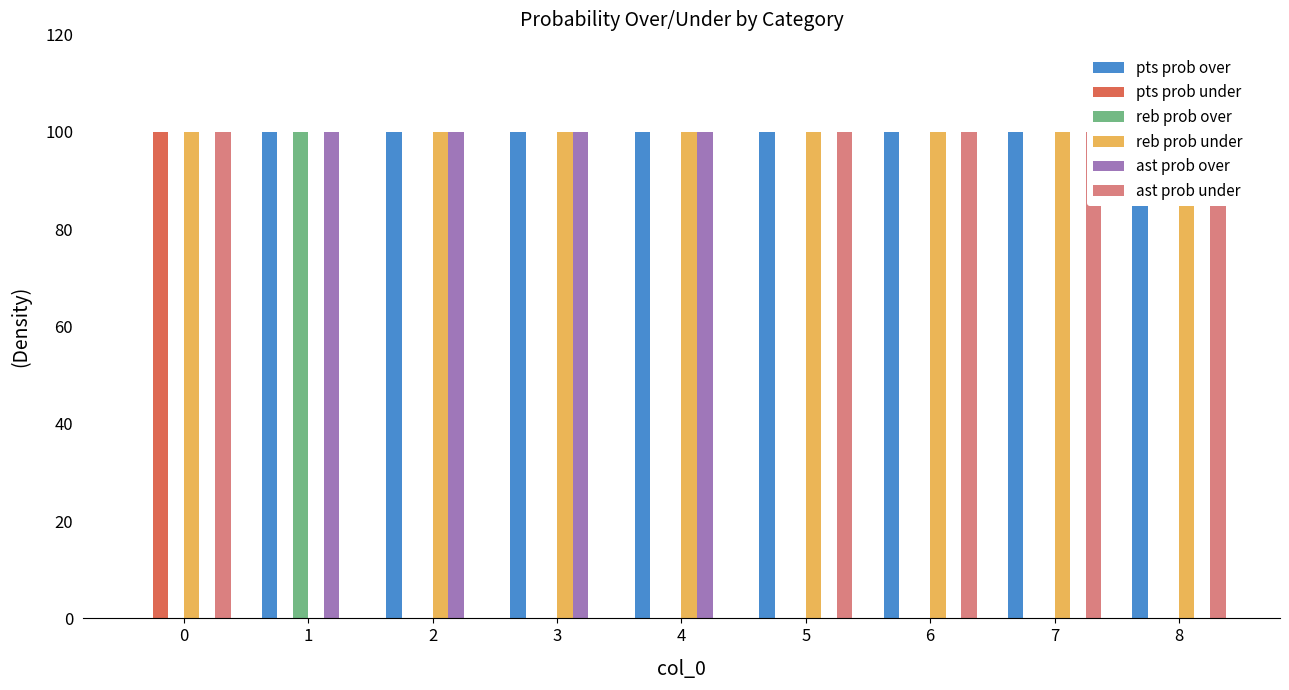

What is the difference between the second highest and minimum values in the reb prob under series?

100